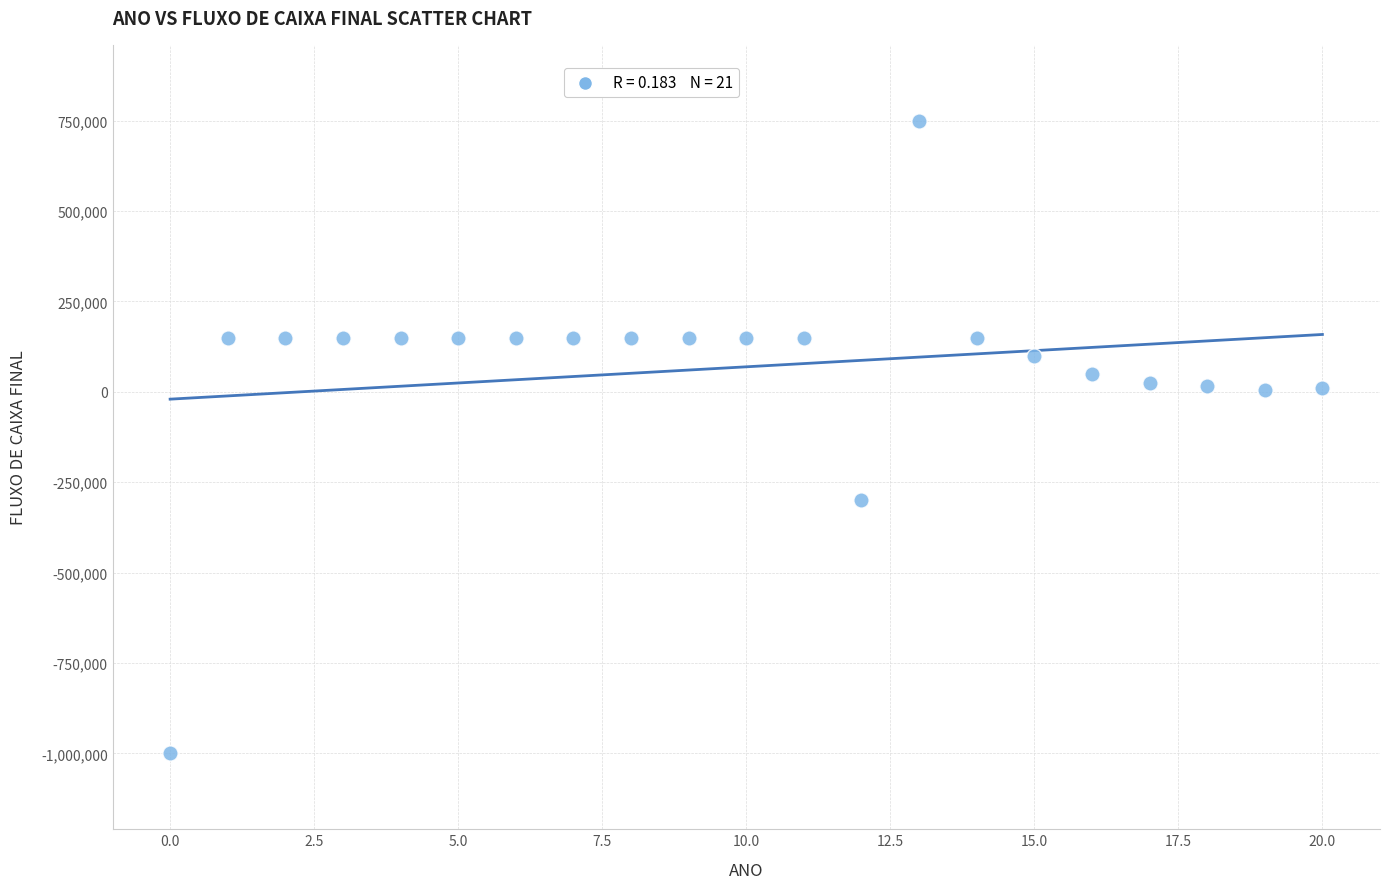

What is the range of Y values (max minus min)?

1750000